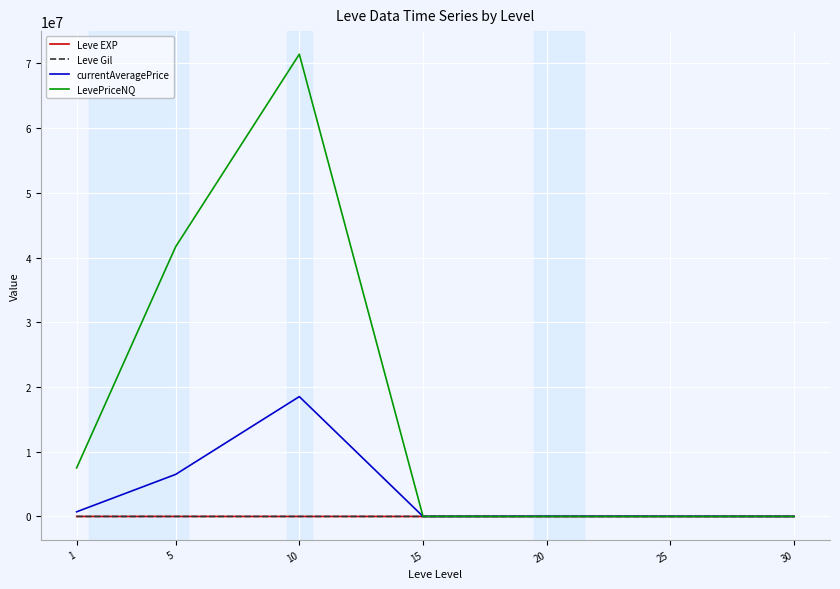

After their last crossing, which series has the higher values: LevePriceNQ or Leve Gil?

Leve Gil